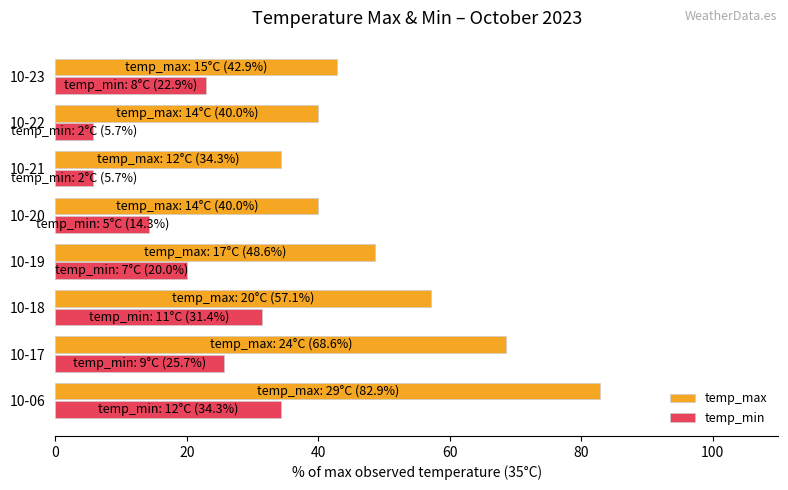

What is the total value across all series at 10-06?

117.1